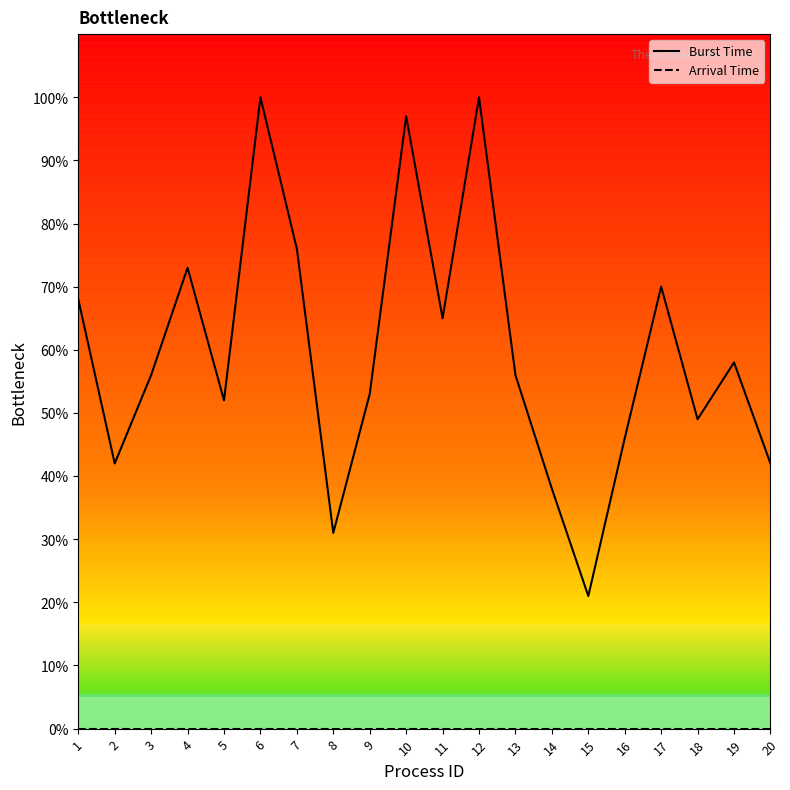

True or false: Burst Time has more than 1 points higher than both neighbors.

True